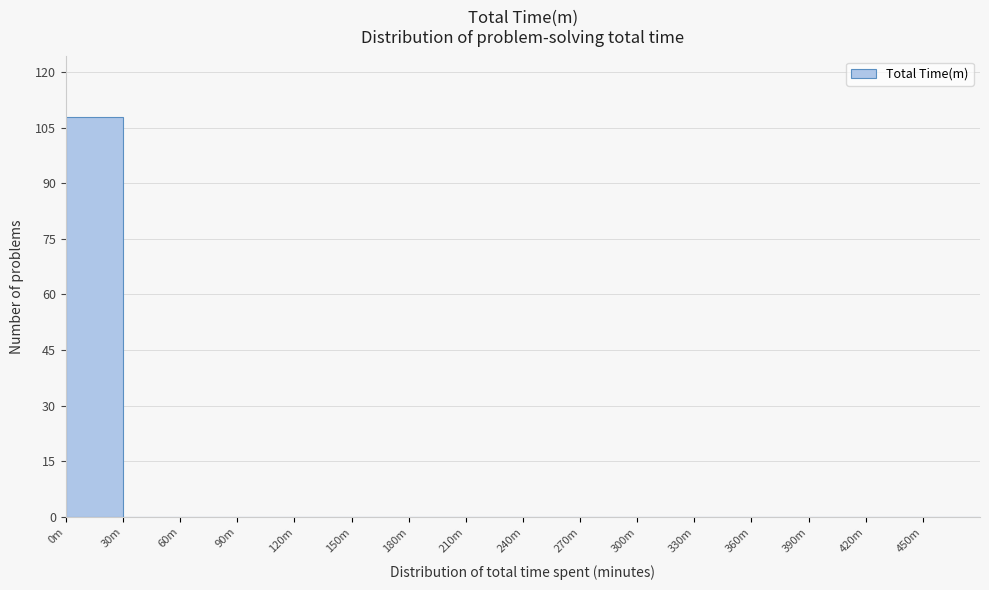

Reading left to right, transcribe all the data shown in this chart.

0m=108	30m=0	60m=0	90m=0	120m=0	150m=0	180m=0	210m=0	240m=0	270m=0	300m=0	330m=0	360m=0	390m=0	420m=0	450m=0